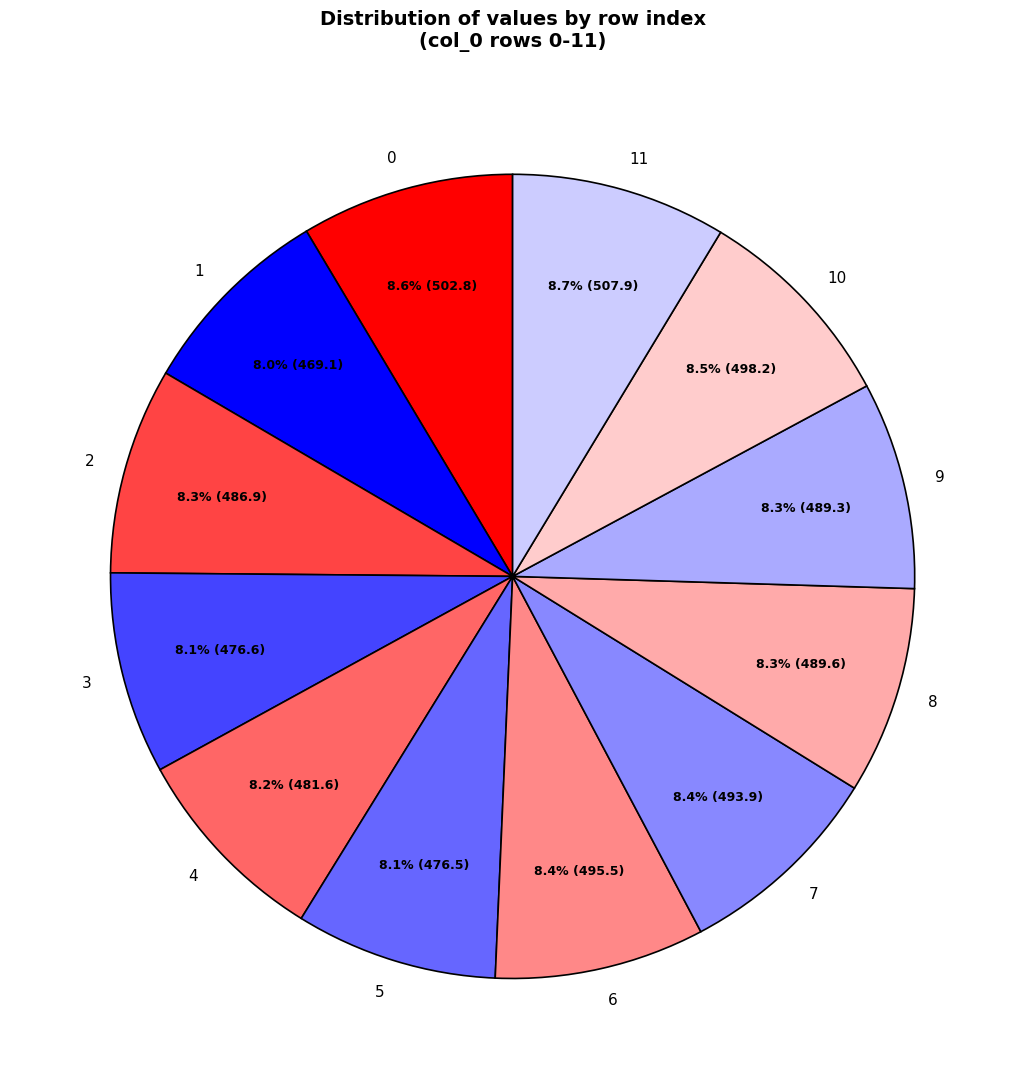

Count the number of slices in the pie.

12